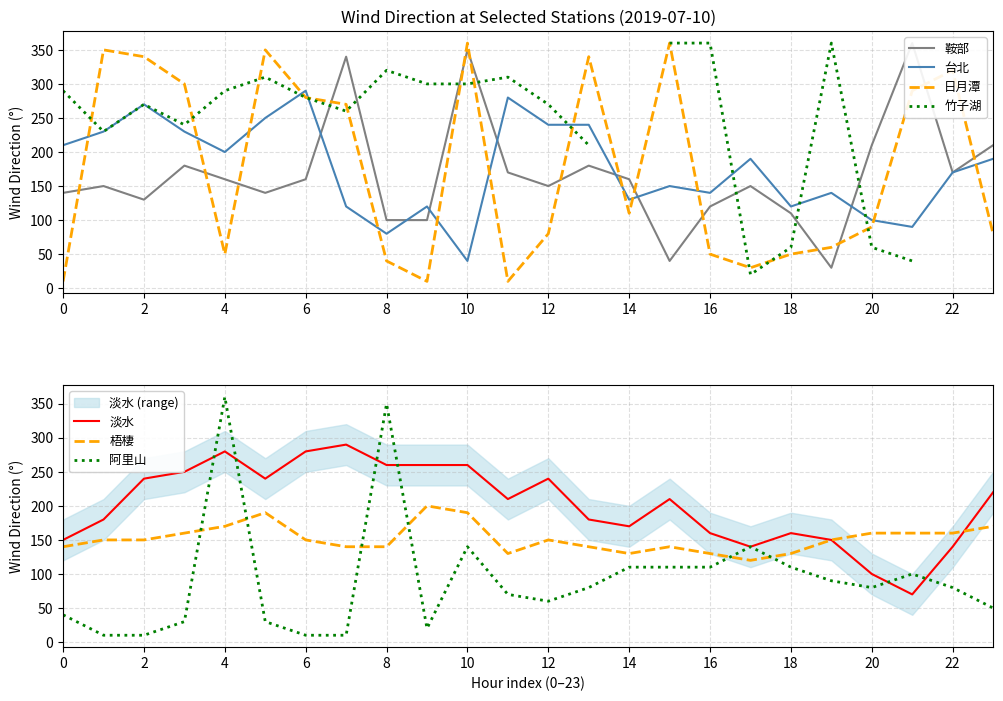

True or false: 台北 and 梧棲 cross at least once.

True